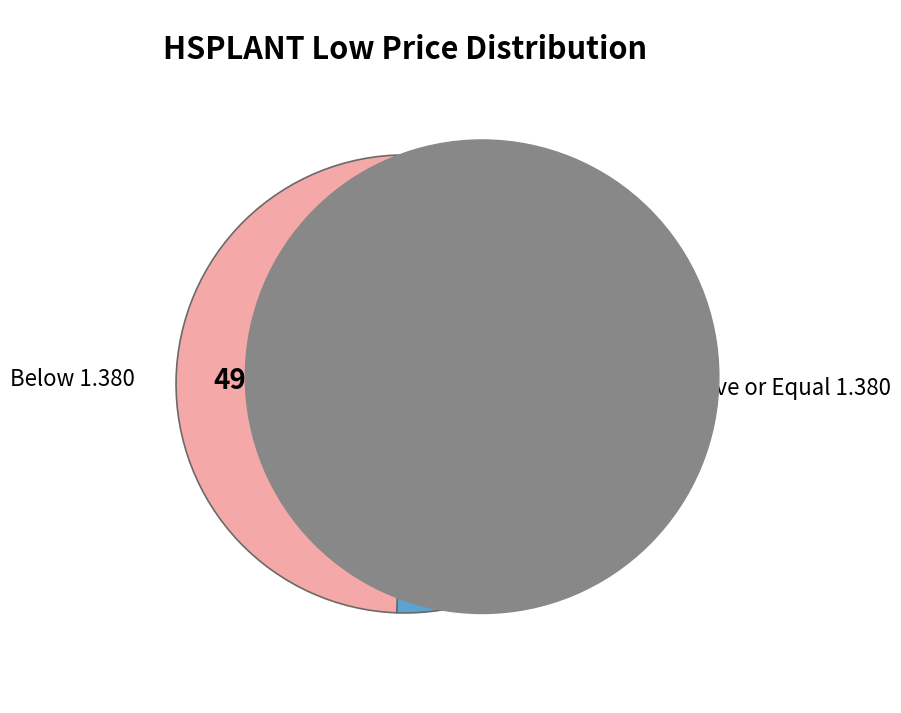

Rank the categories by value from lowest to highest.

Below 1.380, Above or Equal 1.380